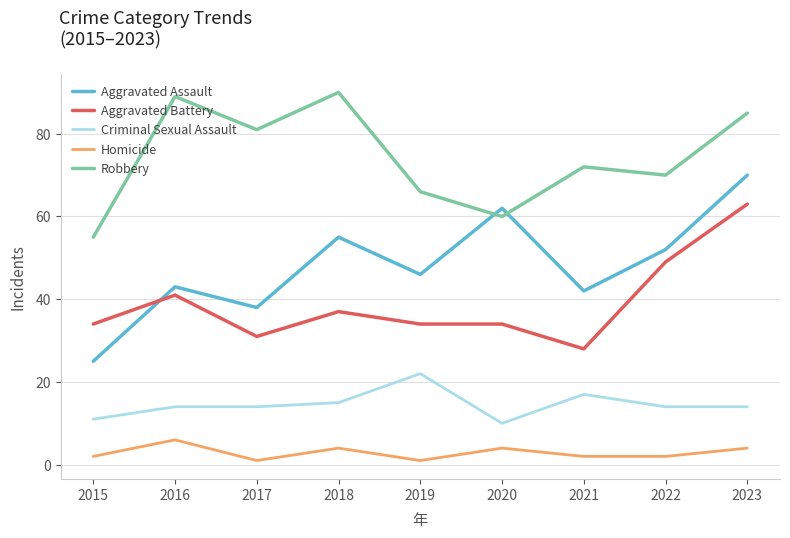

The value of Criminal Sexual Assault at 2023 is 14. True or false?

True